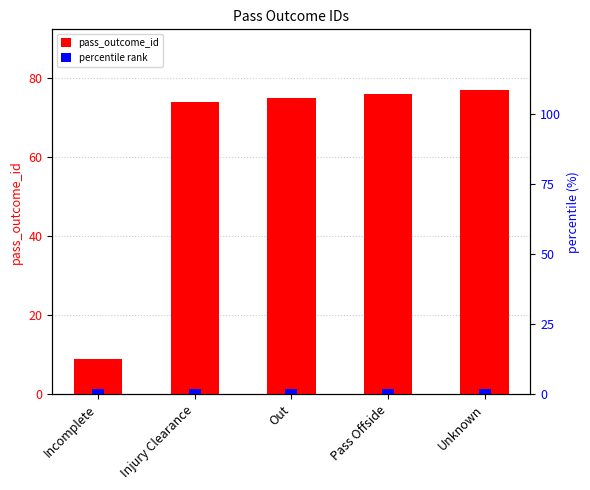

How many values in the pass_outcome_id series are below 75?

2